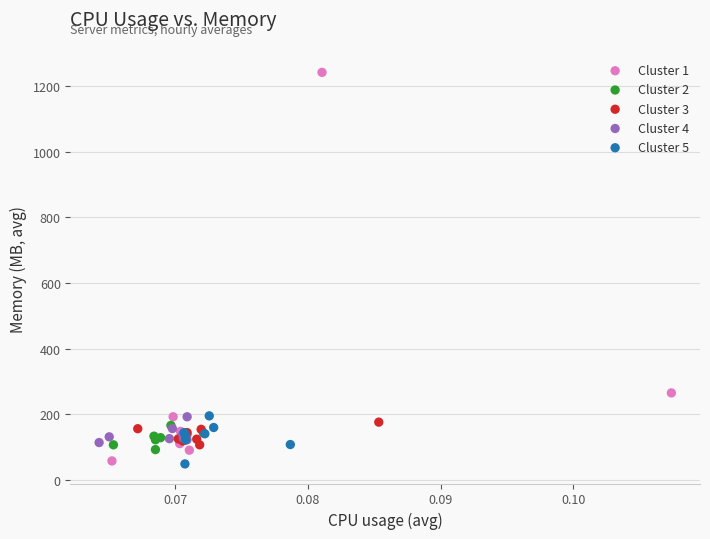

Which series has the widest spread of Y values?

Cluster 1